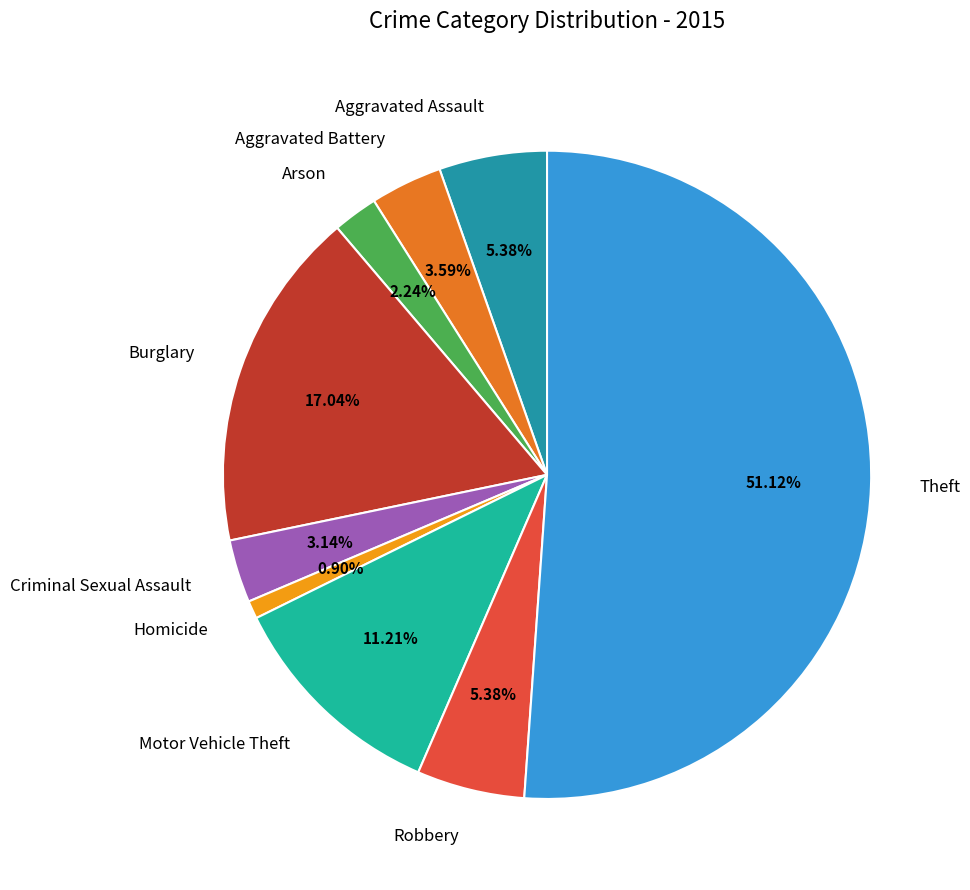

To the nearest percent, what is the combined percentage of Arson and Homicide?

3%